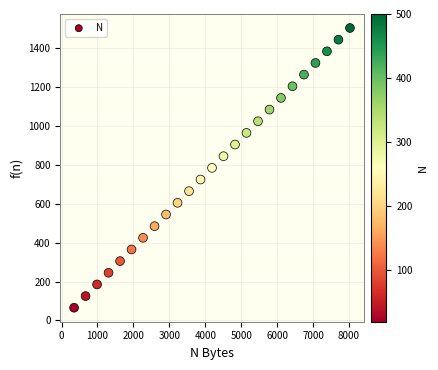

What is the range of X values (max minus min)?

7680